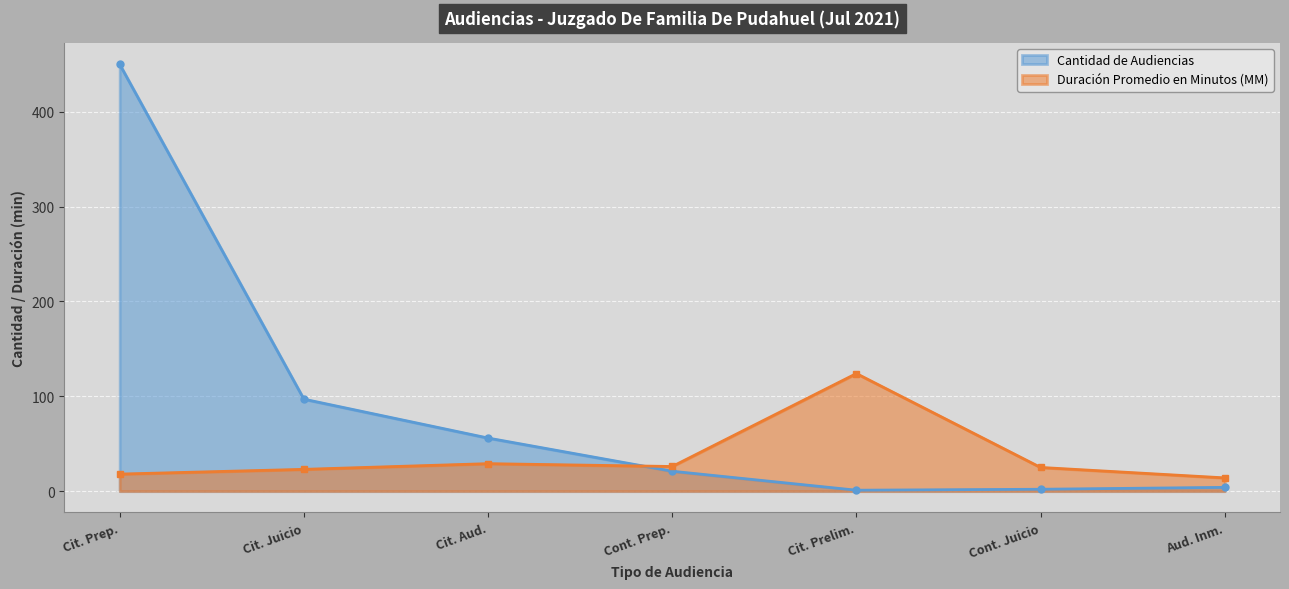

What is the total value across all series at Cit. Juicio?

120